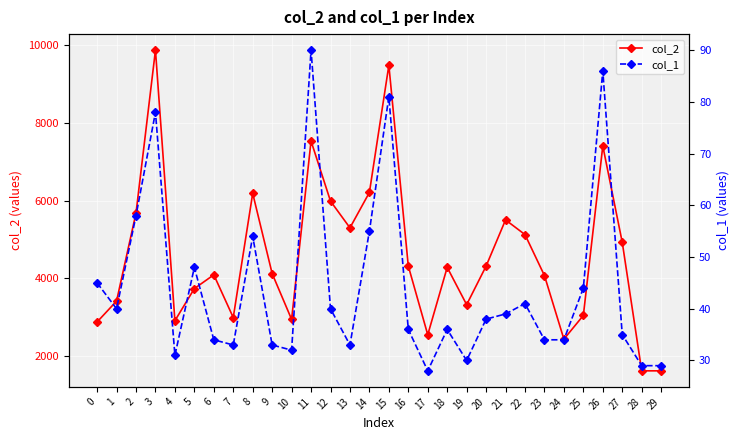

Which category has the highest value in the col_1 series?

11